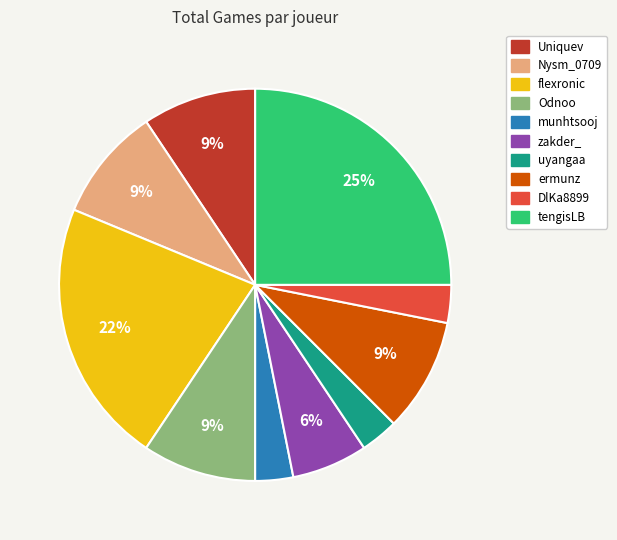

To the nearest percent, what is the difference between the largest and smallest slice percentages?

22%